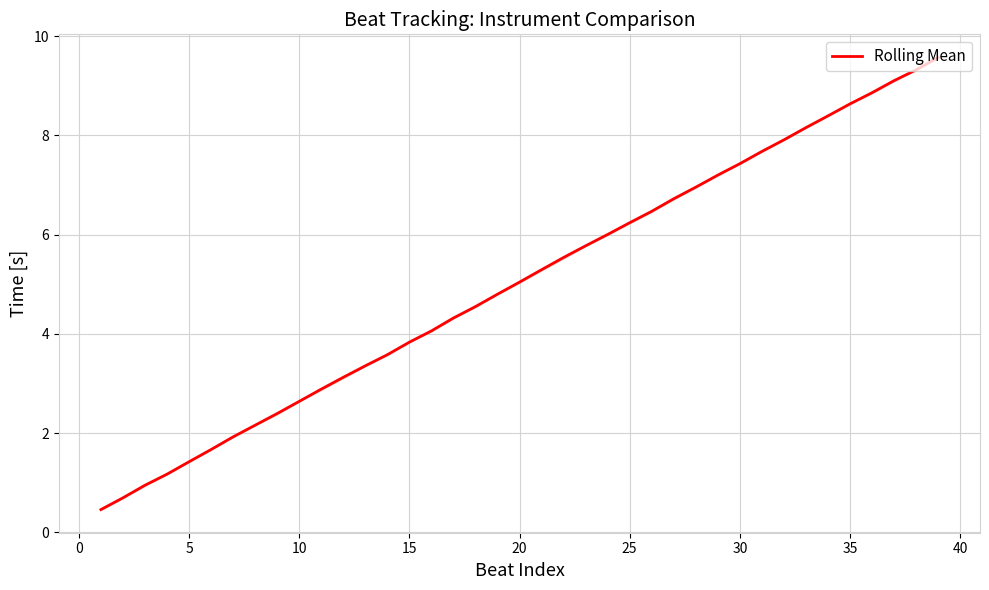

What is the smallest value displayed?

0.5